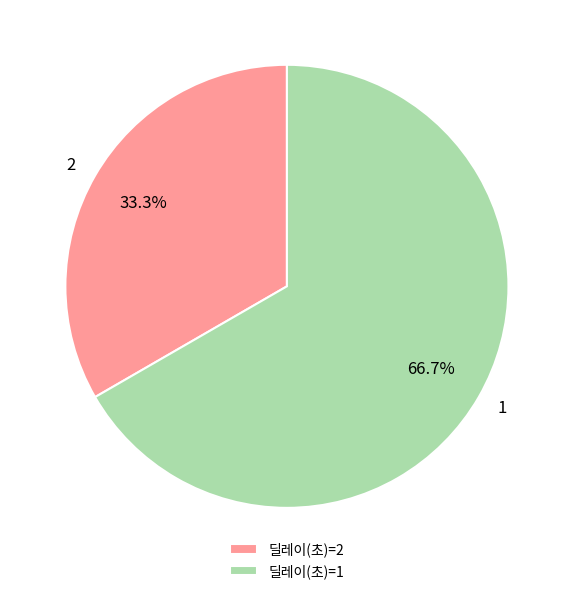

How much of the chart is everything except 1?

33.3%